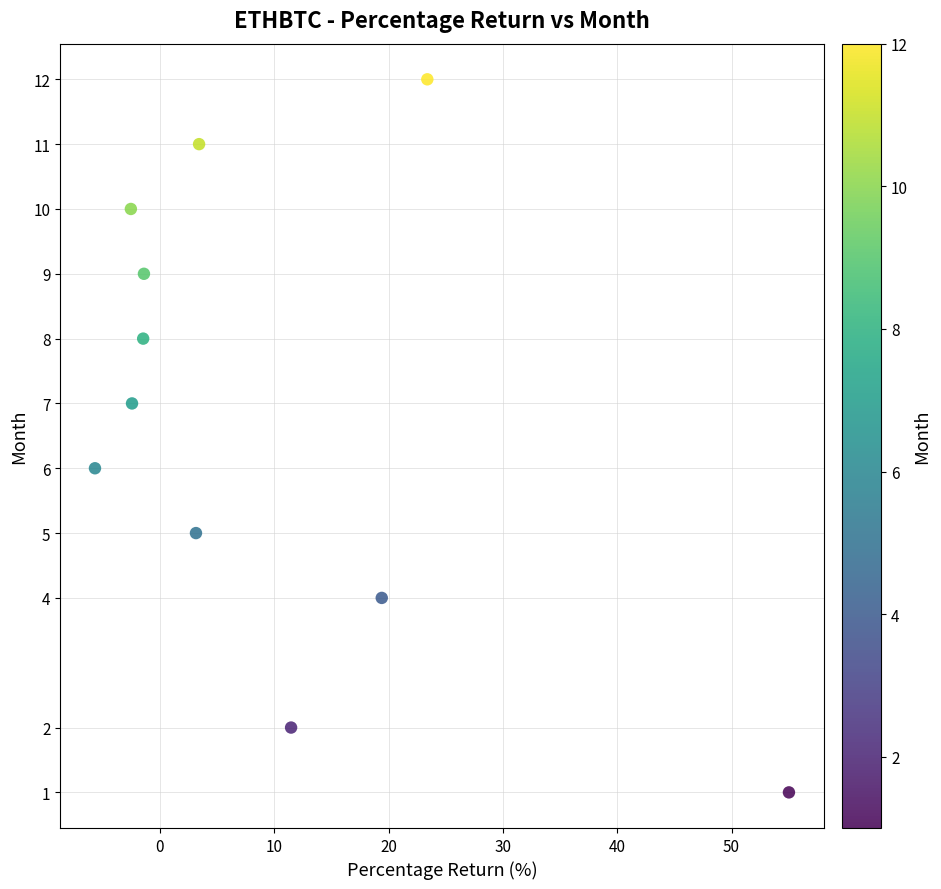

What is the range of Y values (max minus min)?

11